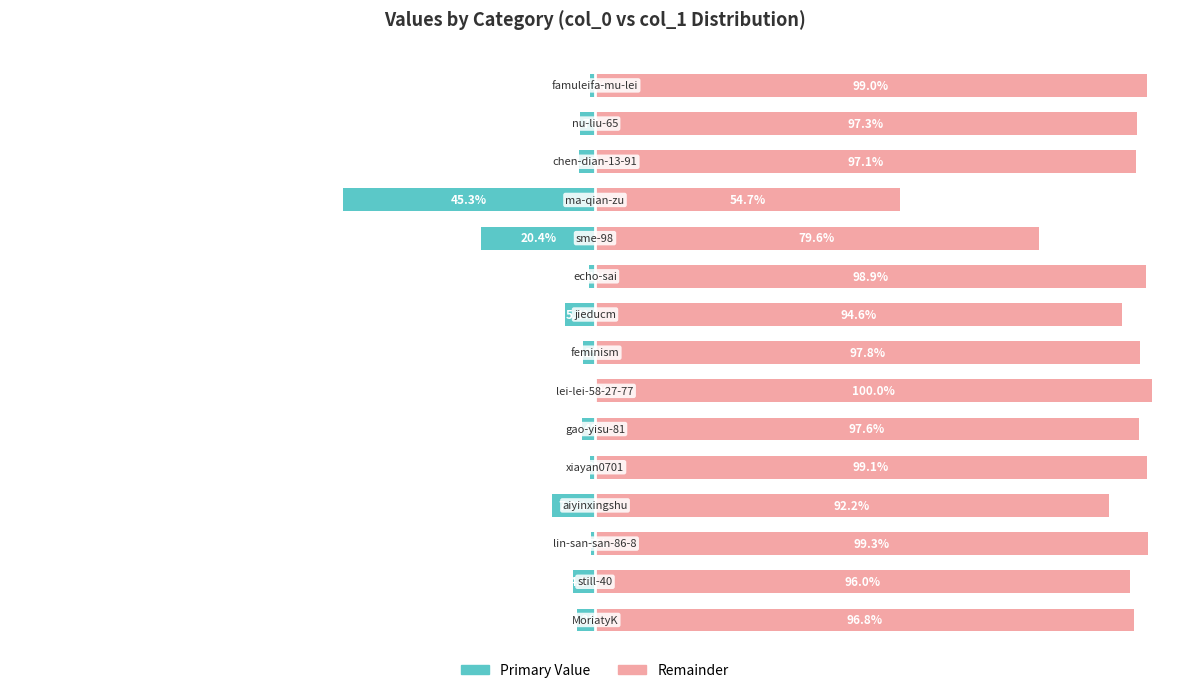

Which series has the largest range (max minus min)?

col_1 (left portion)